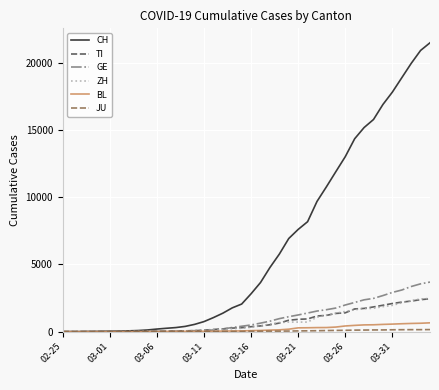

What is the maximum value for CH?

21469